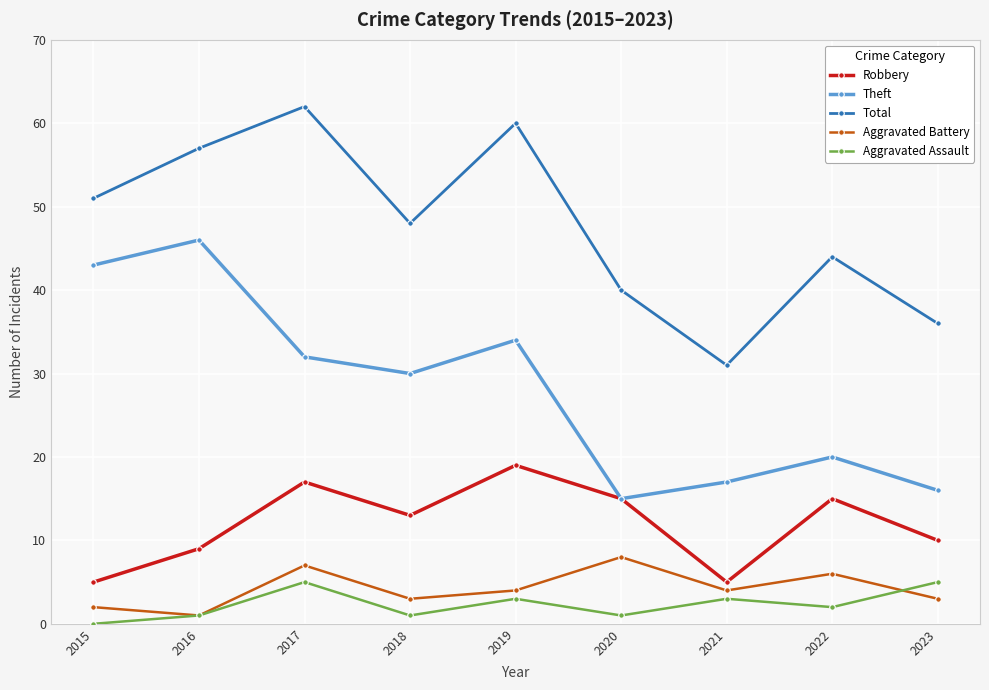

What is the sum of the Aggravated Assault values at 2015 and 2019?

3